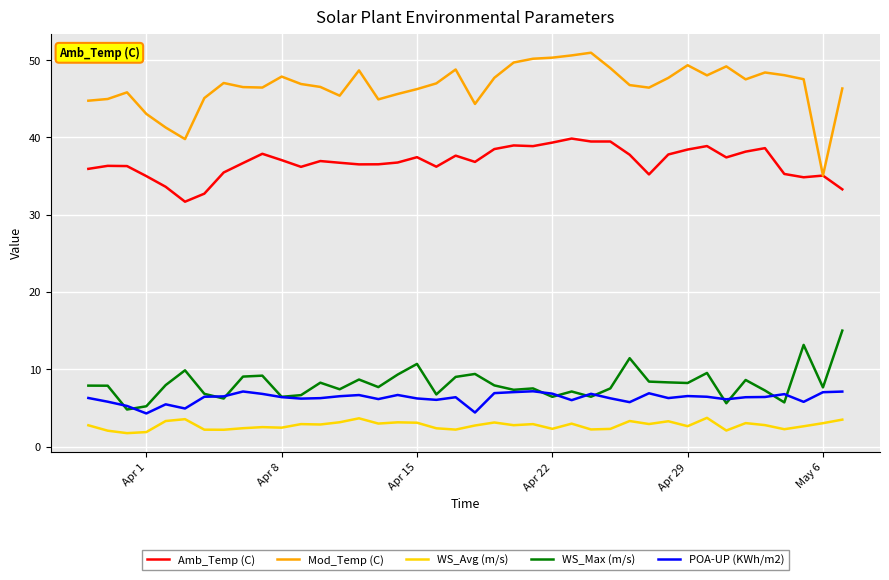

Which series has the largest range (max minus min)?

Mod_Temp (C)